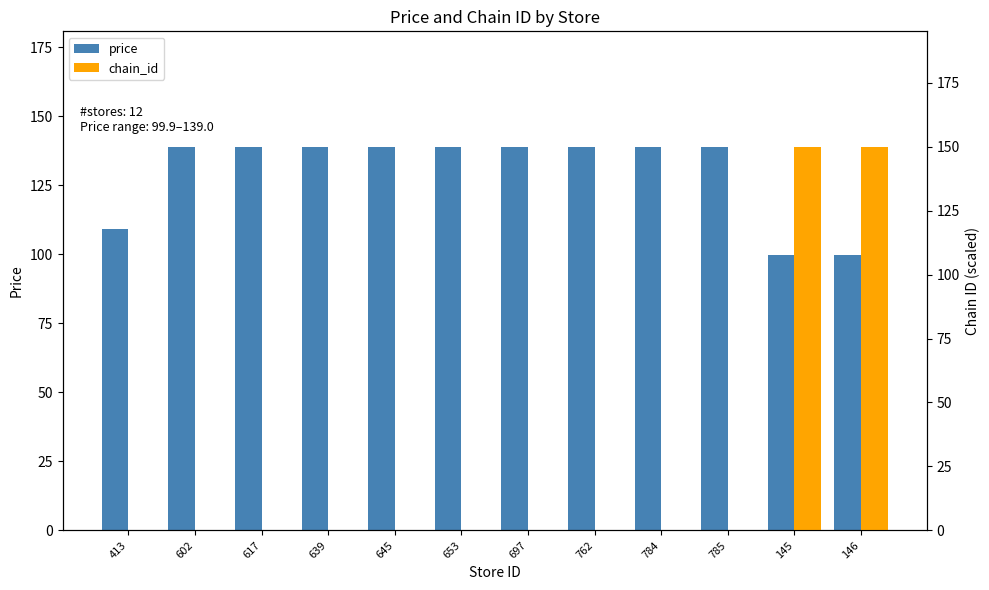

Reading left to right, list all the values displayed in this chart.

price: 109.0	139.0	139.0	139.0	139.0	139.0	139.0	139.0	139.0	139.0	99.9	99.9
chain_id: 0.0	0.0	0.0	0.0	0.0	0.0	0.0	0.0	0.0	0.0	150.0	150.0